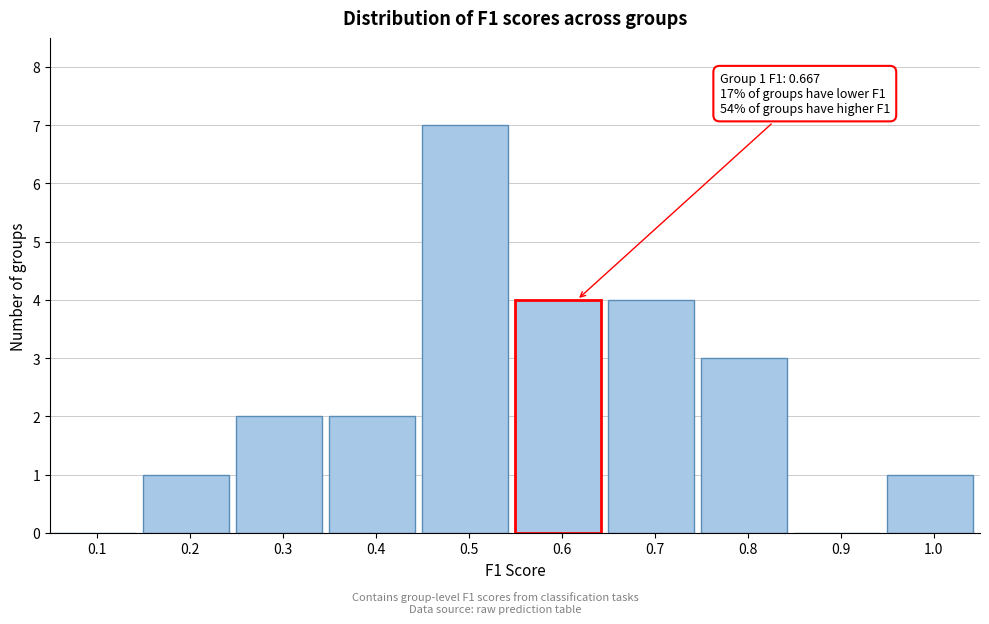

Reading right to left, what are all the values shown in this chart?

1.0=1	0.9=0	0.8=3	0.7=4	0.6=4	0.5=7	0.4=2	0.3=2	0.2=1	0.1=0